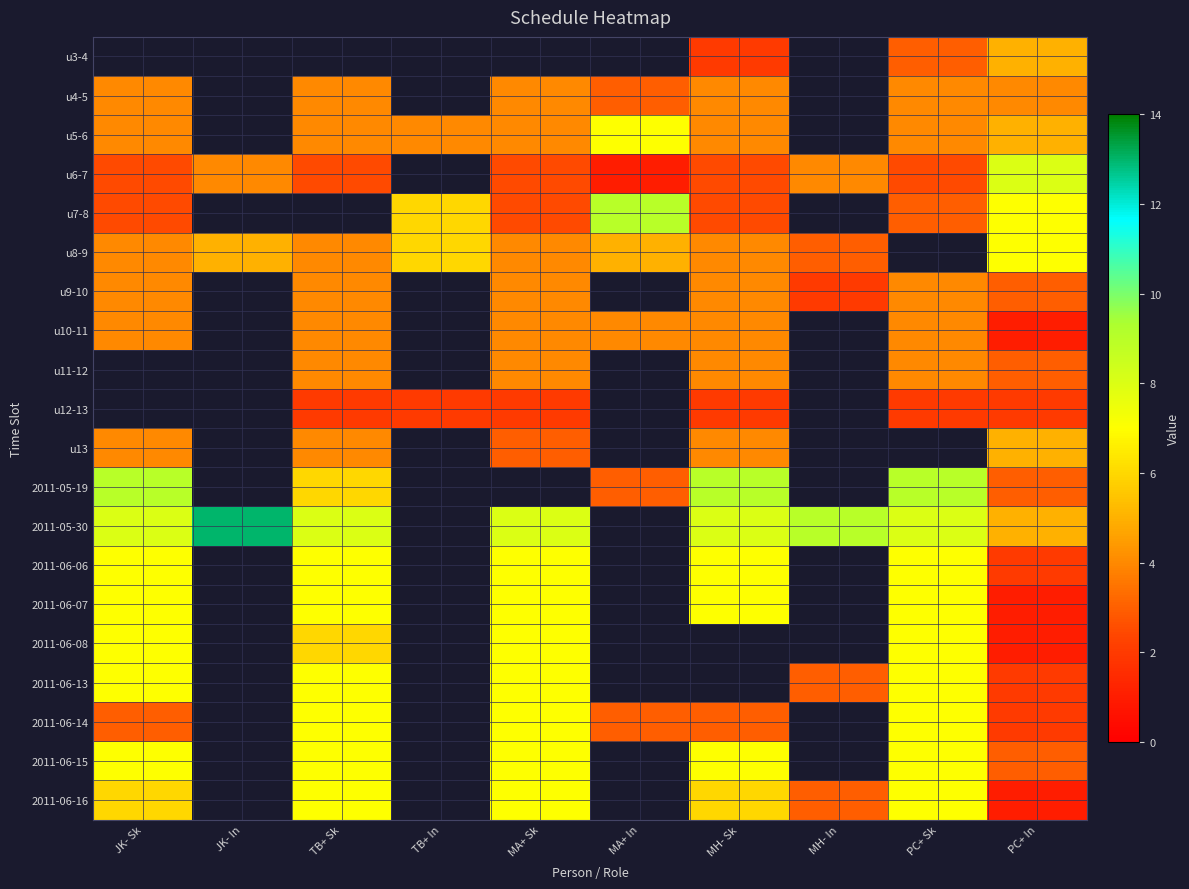

Between JK- Sk and PC+ Sk, which is larger?

PC+ Sk